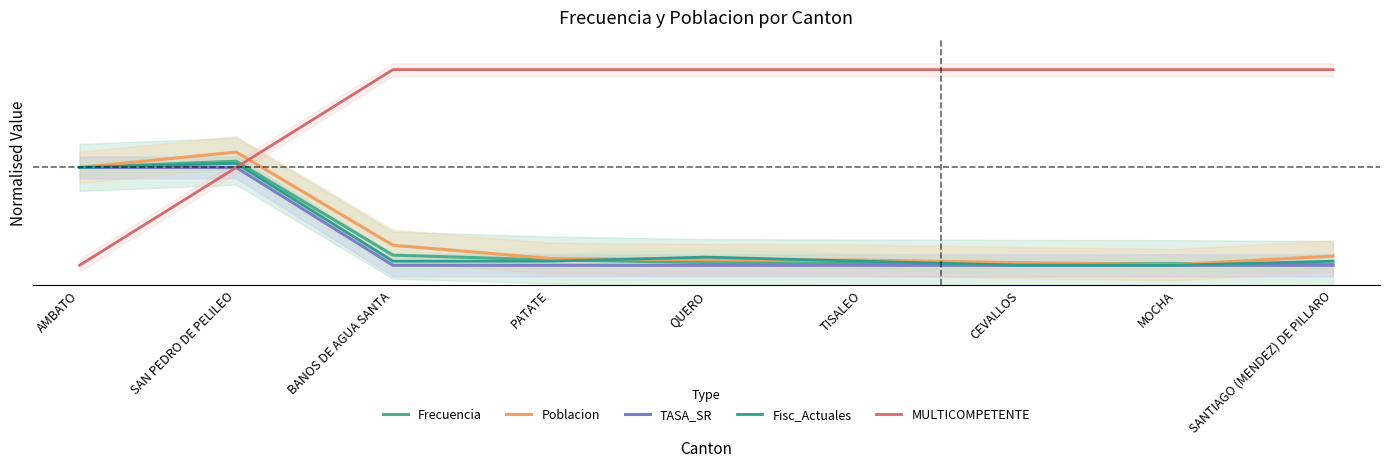

The Fisc_Actuales series shows 0.0 at BANOS DE AGUA SANTA. True or false?

True